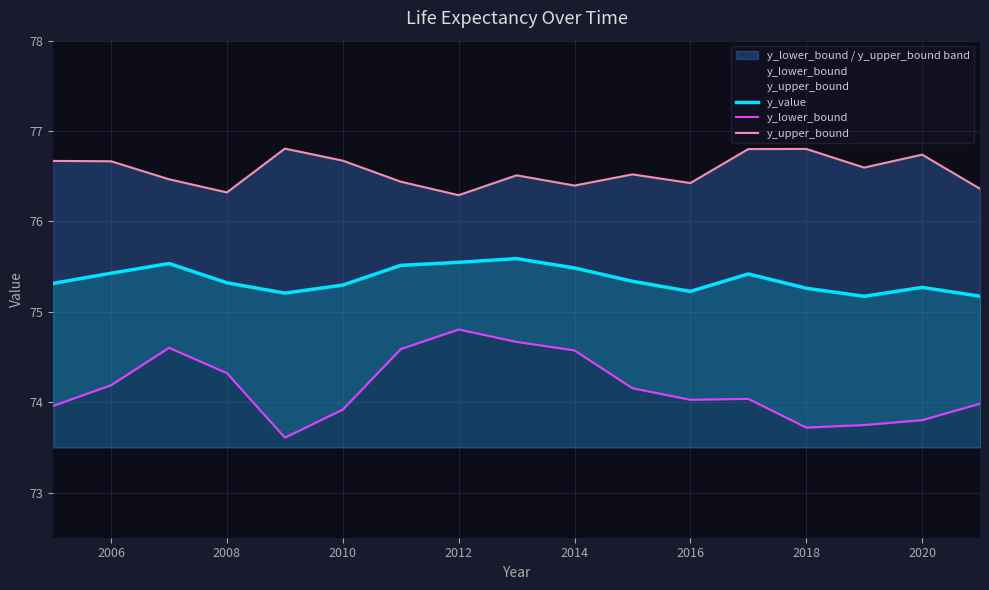

True or false: y_lower_bound has more than 1 interior local peaks.

True